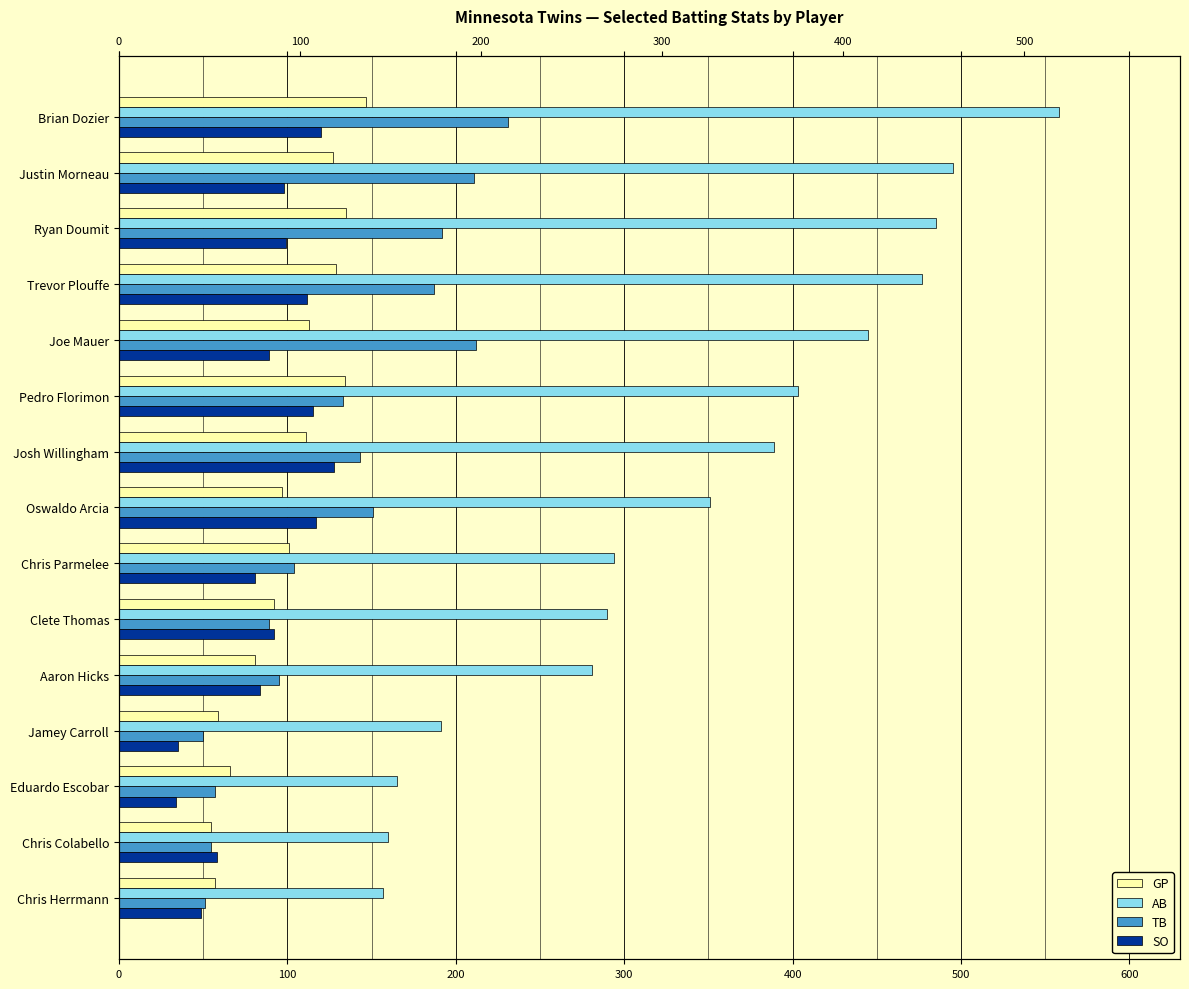

Reading right to left, list all the values displayed in this chart.

GP: 57	55	66	59	81	92	101	97	111	134	113	129	135	127	147
AB: 157	160	165	191	281	290	294	351	389	403	445	477	485	495	558
TB: 51	55	57	50	95	89	104	151	143	133	212	187	192	211	231
SO: 49	58	34	35	84	92	81	117	128	115	89	112	99	98	120